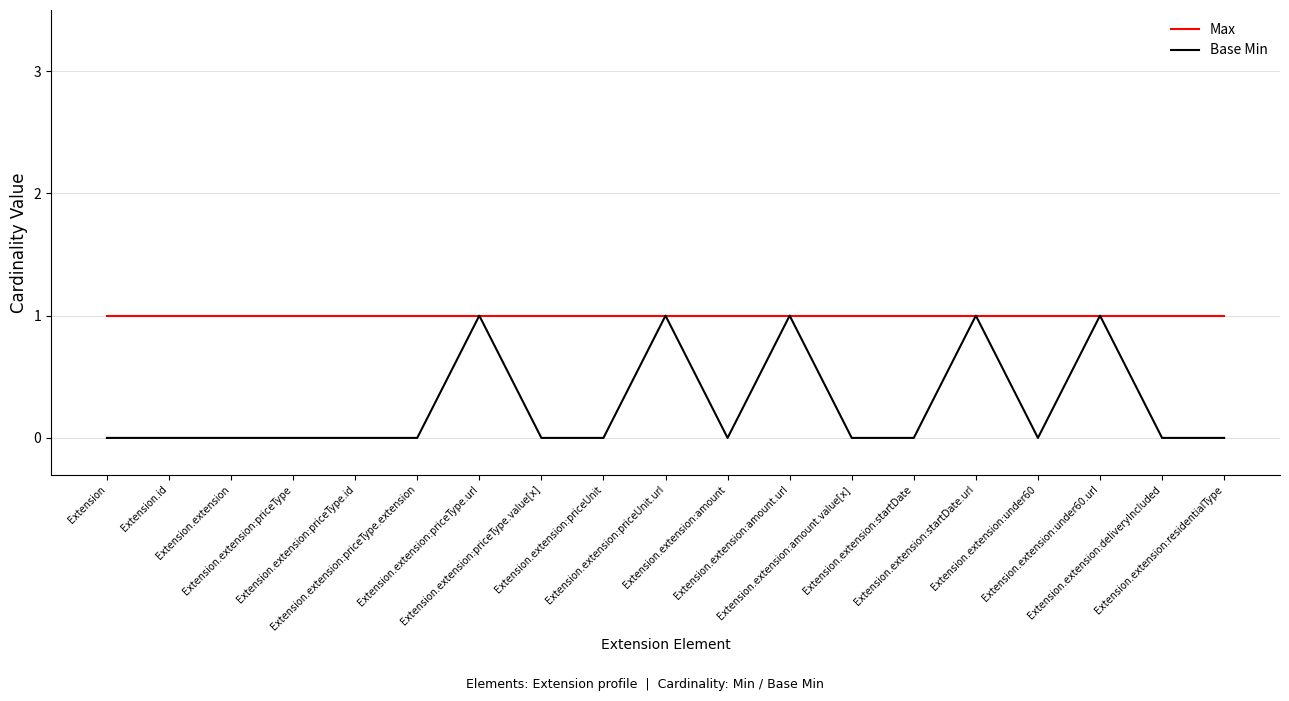

At how many categories does at least one series exceed 0?

19